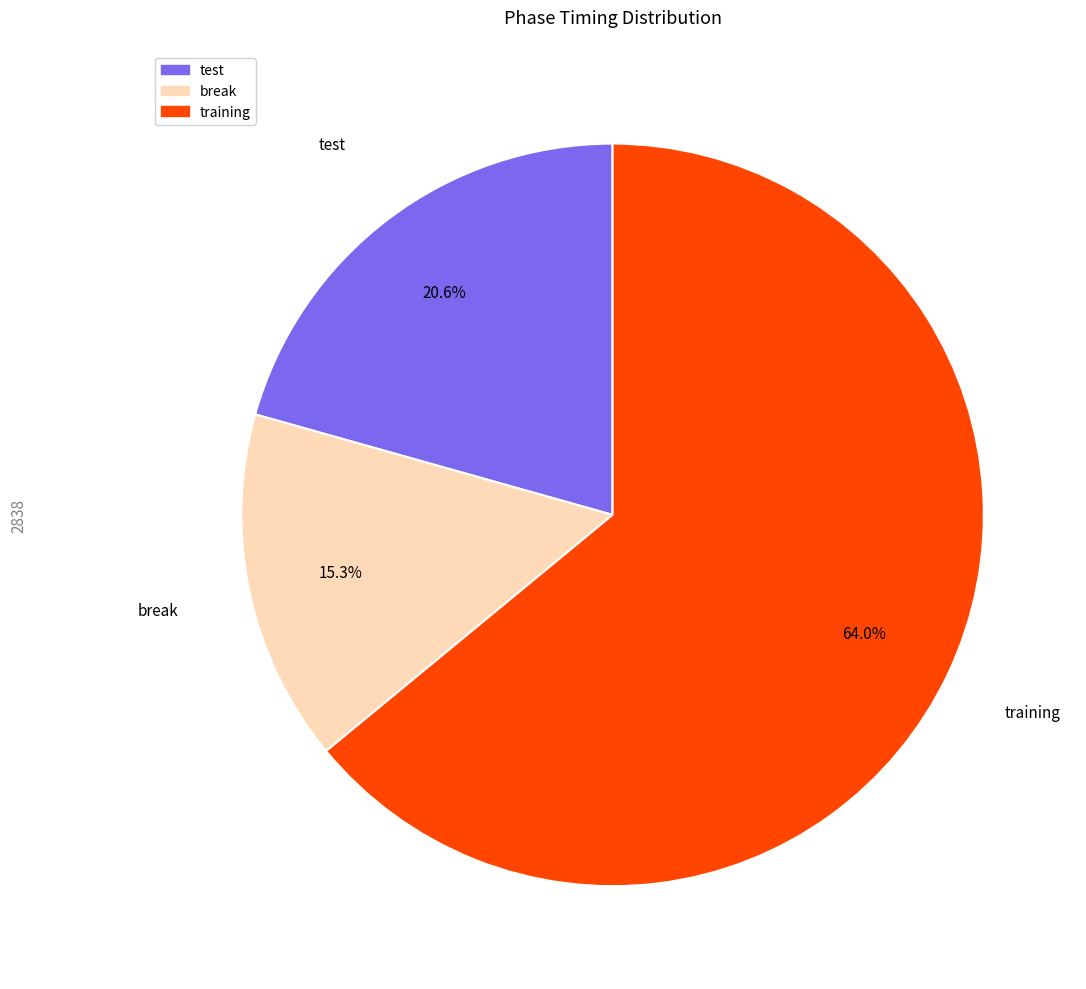

Does any single category account for the majority?

Yes